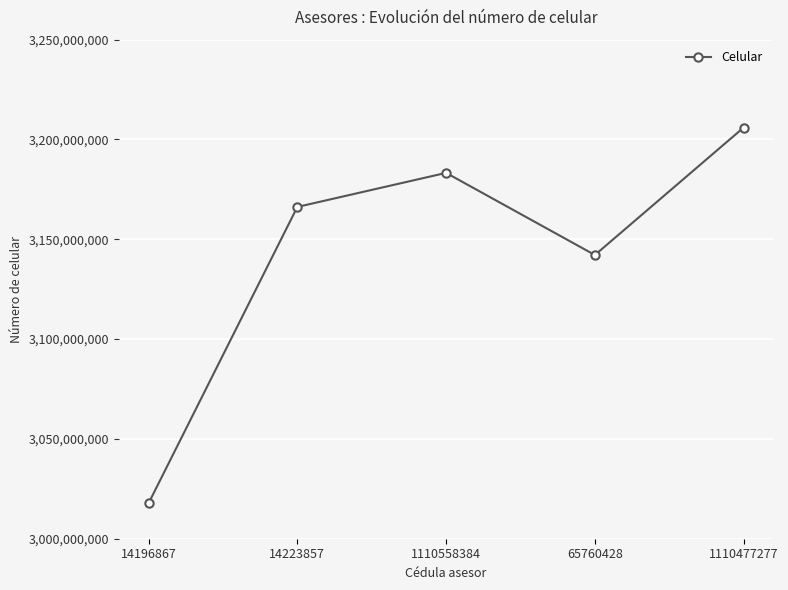

What is the minimum value shown in the chart?

3017724479